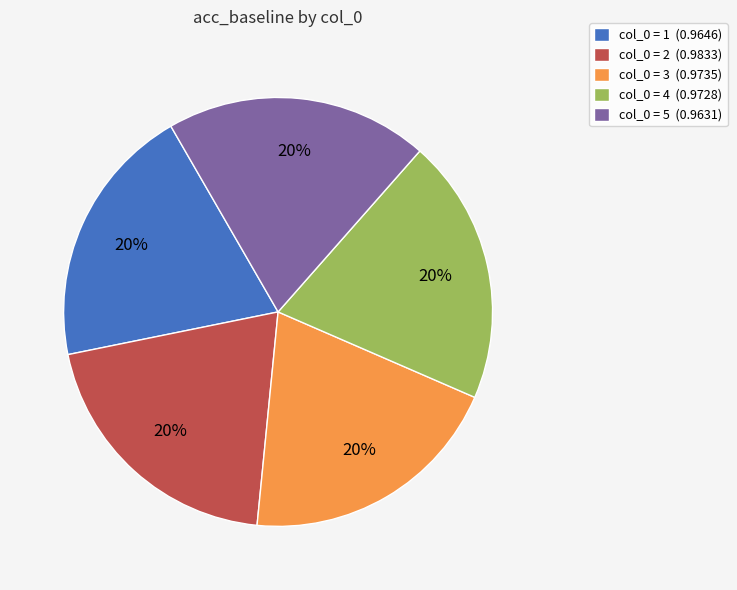

What percentage is the col_0 = 5 (0.9631) slice, to the nearest percent?

20%